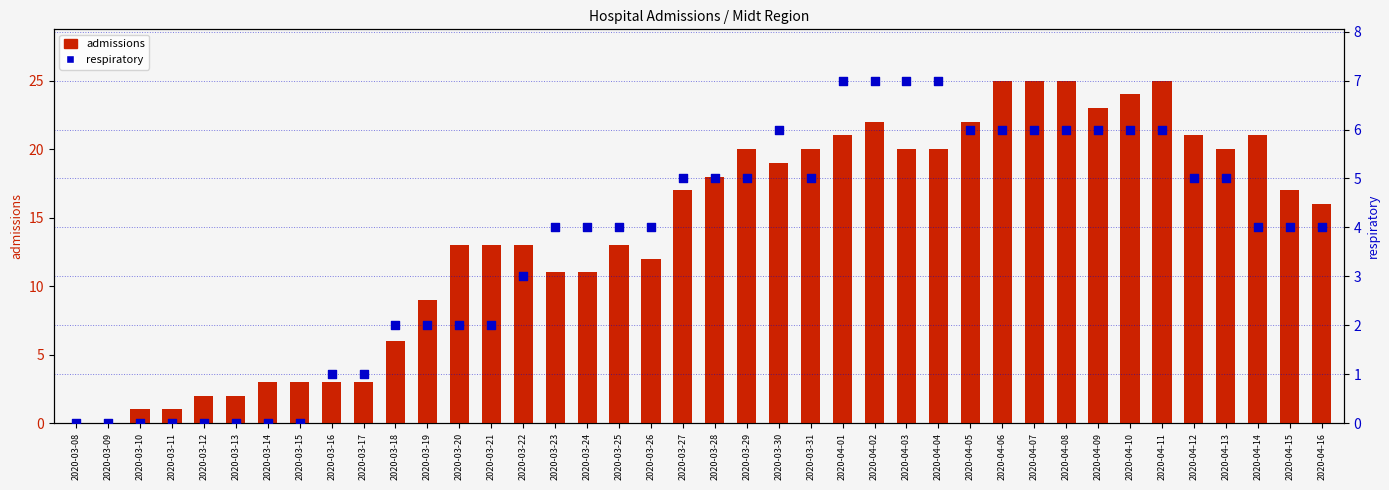

At which category is the sum across all series the highest?

2020-04-06